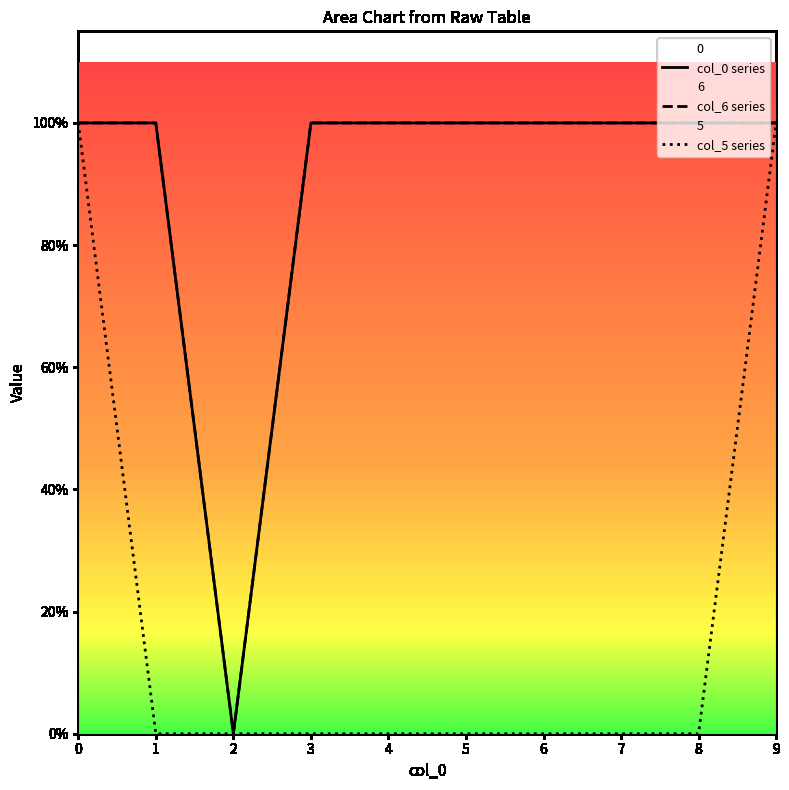

Rank the series at 5 from lowest to highest value.

5, 0, 6